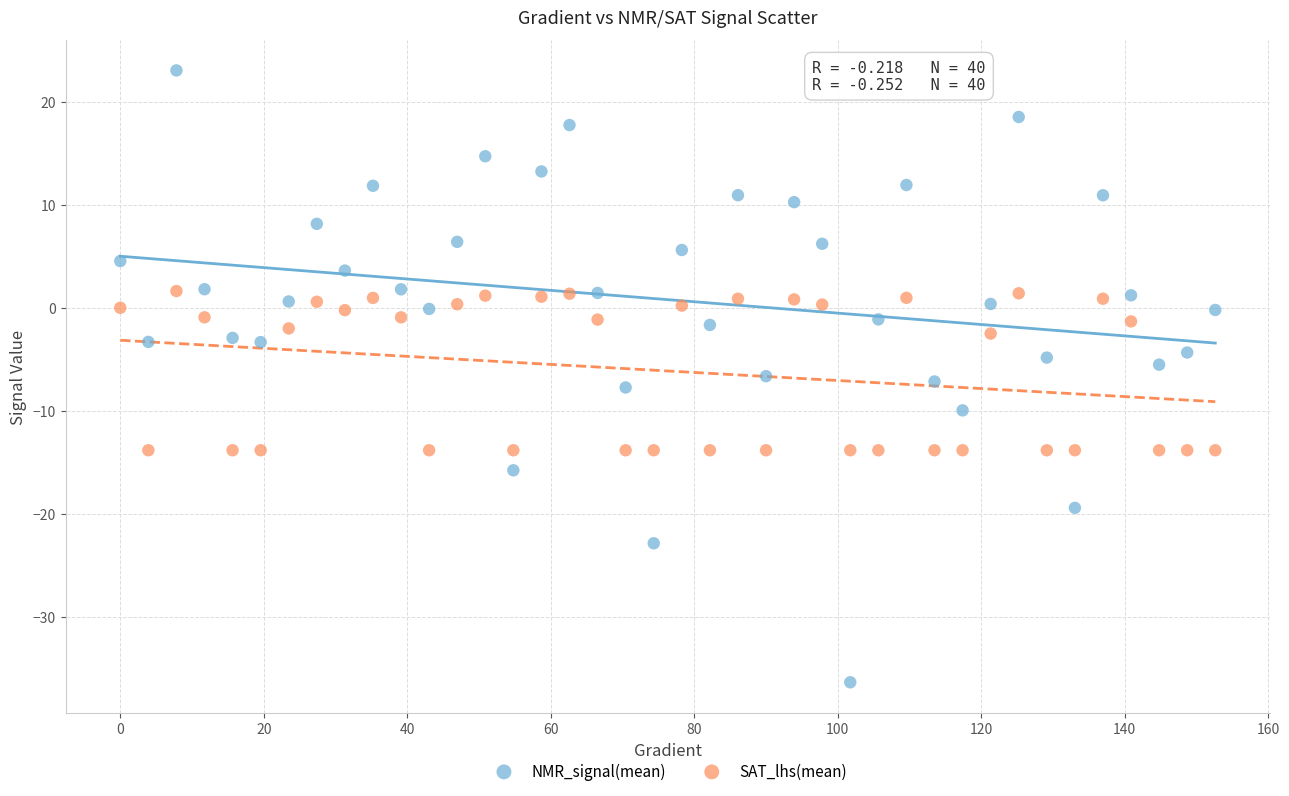

Which series contains the highest Y value?

NMR_signal(mean)